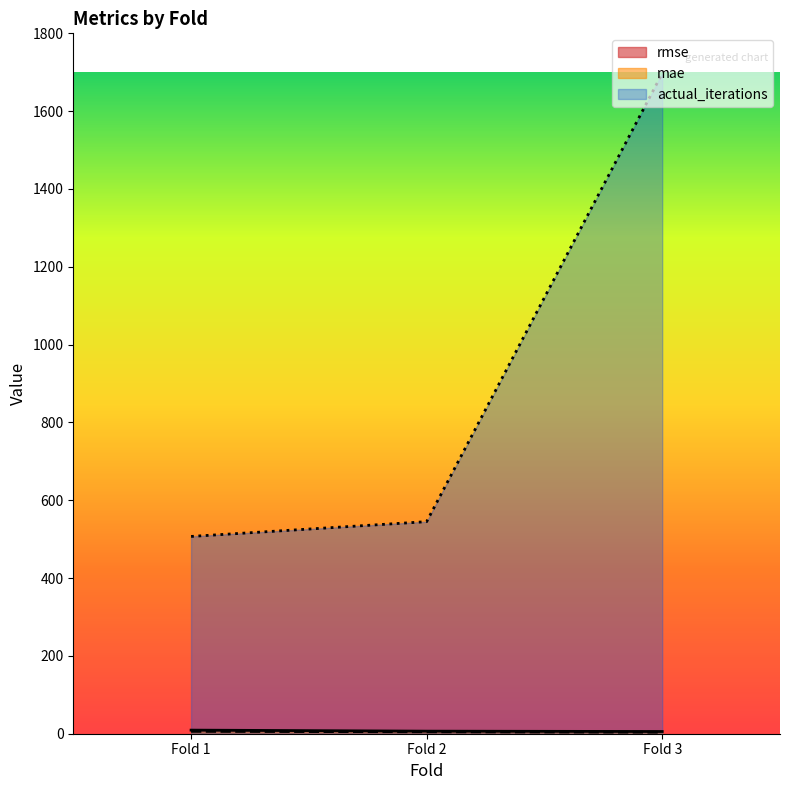

Which series has the widest spread of values?

actual_iterations